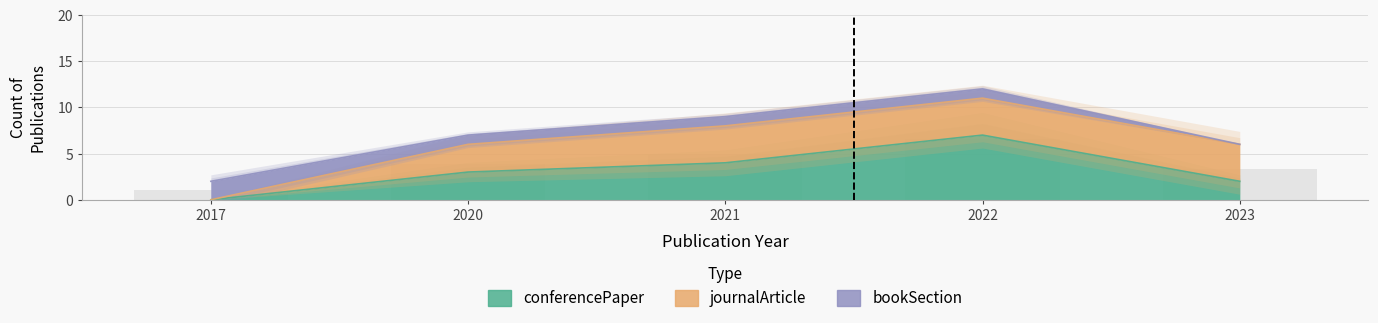

How many series are shown in this chart?

3